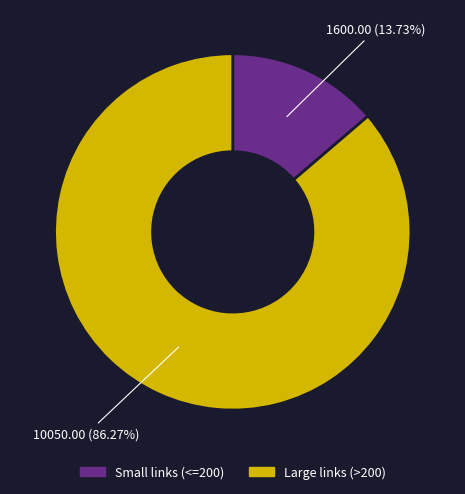

What is the ratio of the value at Large links (>200) to the value at Small links (<=200)?

6.3